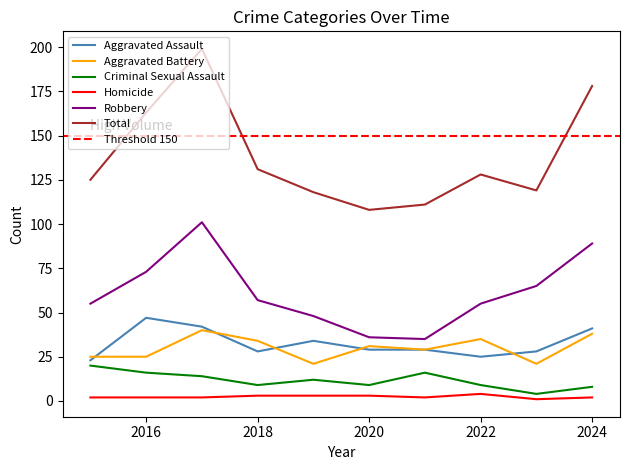

In Aggravated Assault, how many points are lower than both neighbors (excluding endpoints)?

2